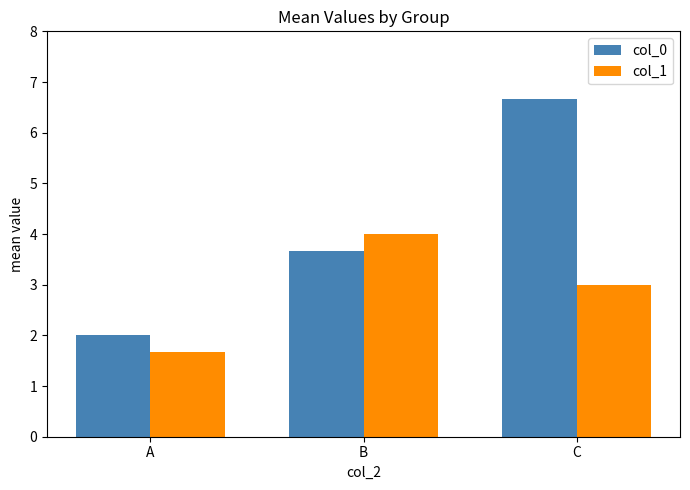

Between A and C, which series saw the biggest shift?

col_0